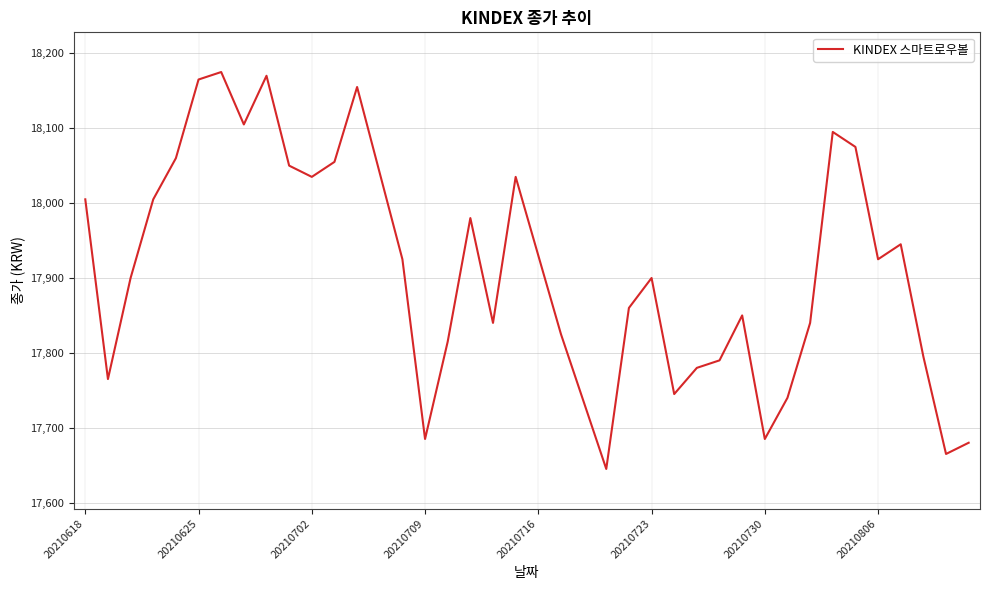

What is the minimum value shown in the chart?

17645